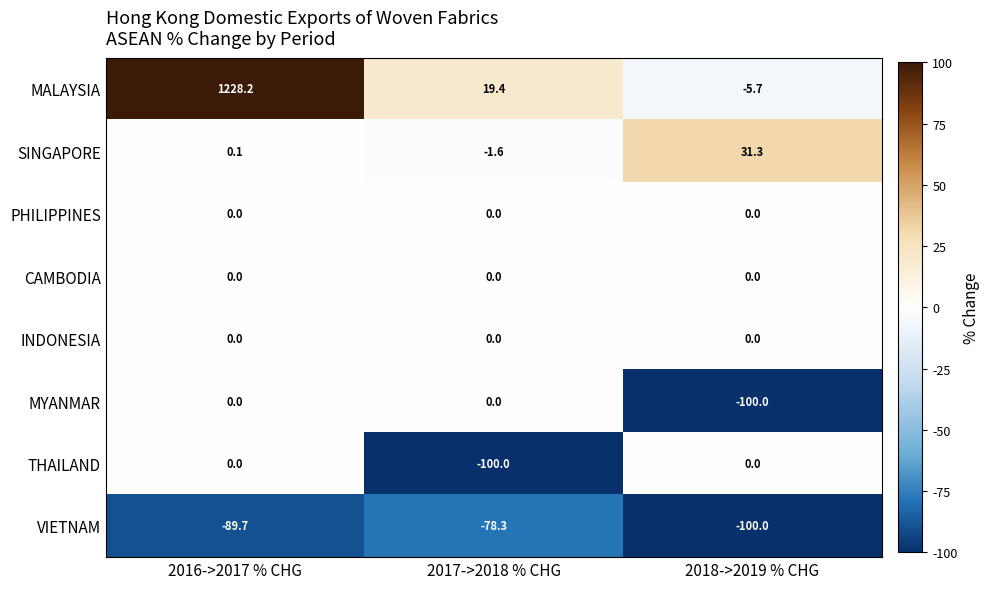

What is the sum of the SINGAPORE values at 2018->2019 % CHG and 2016->2017 % CHG?

31.4